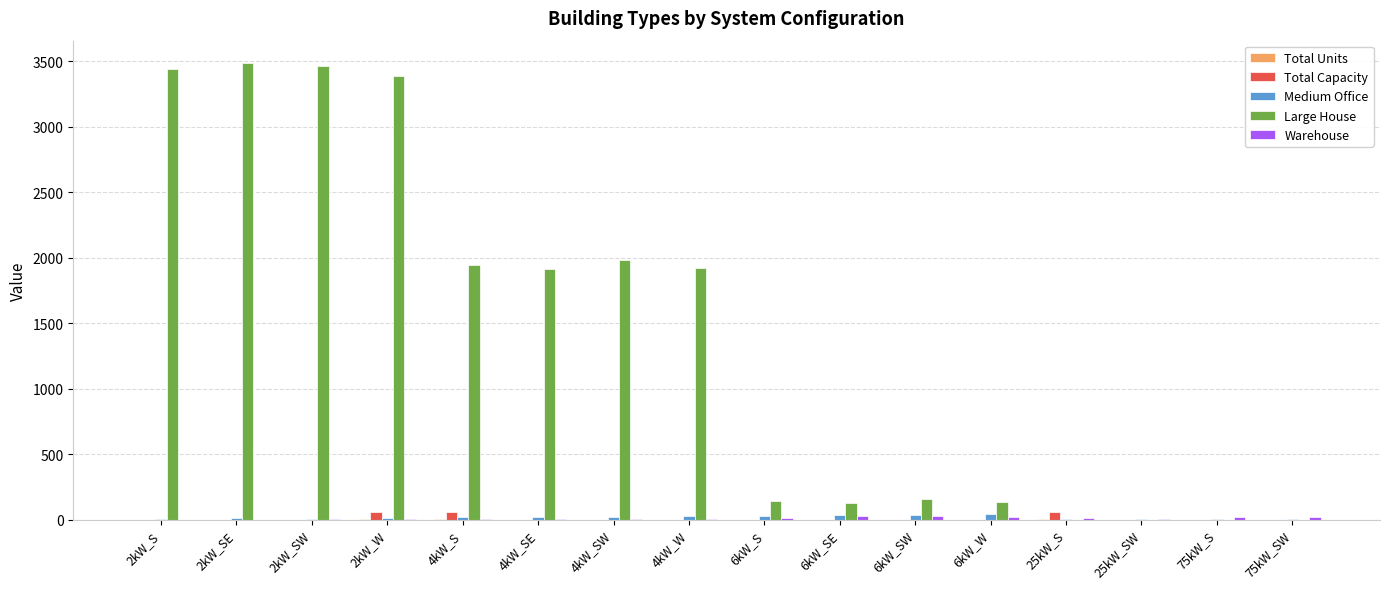

Is it true that Large House equals -1103 at 25kW_S?

False